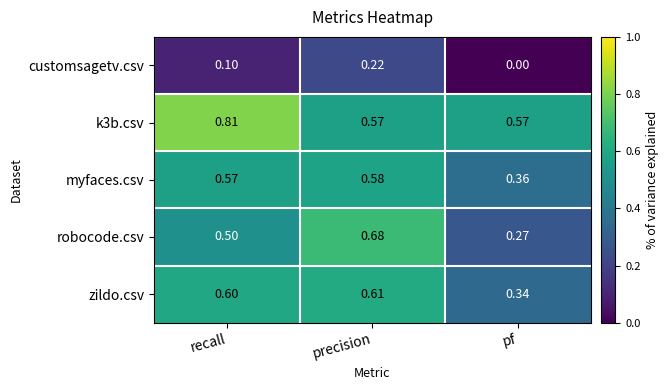

List the labels in order of customsagetv.csv value, smallest first.

pf, recall, precision